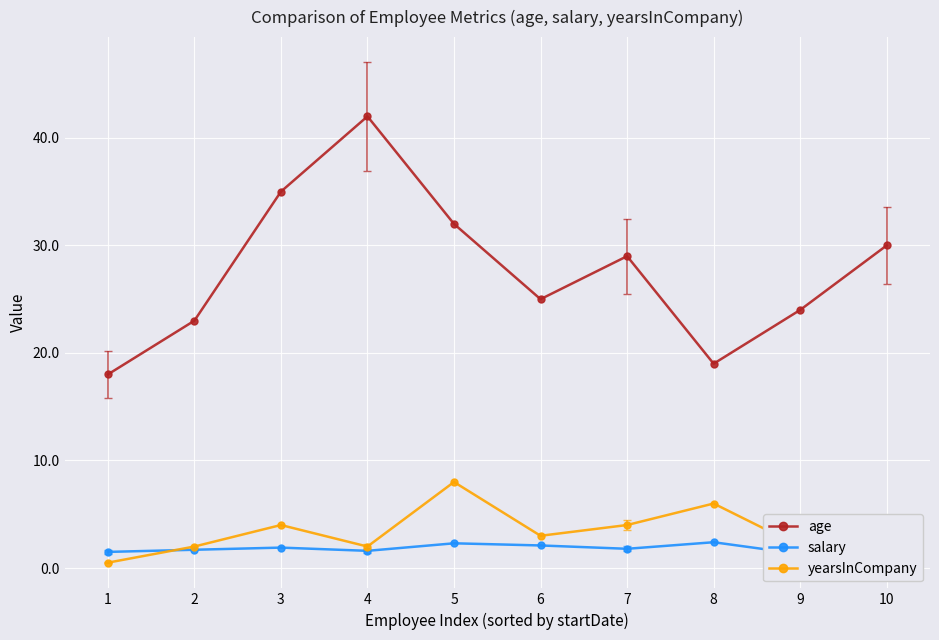

True or false: salary and yearsInCompany cross at least once.

True